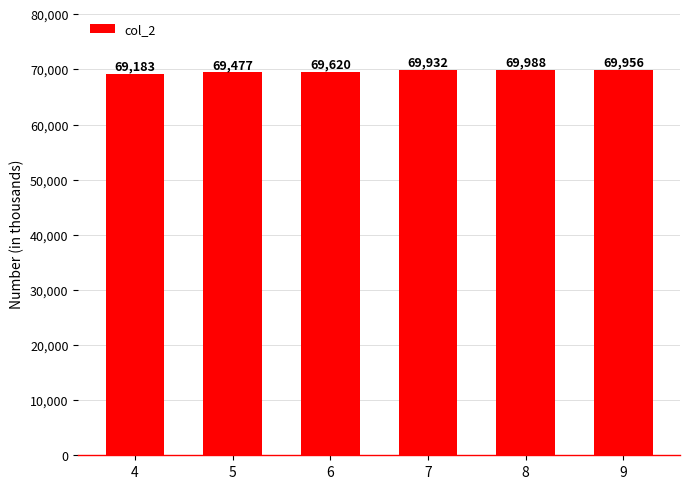

What is the change in value from 6 to 9?

+336